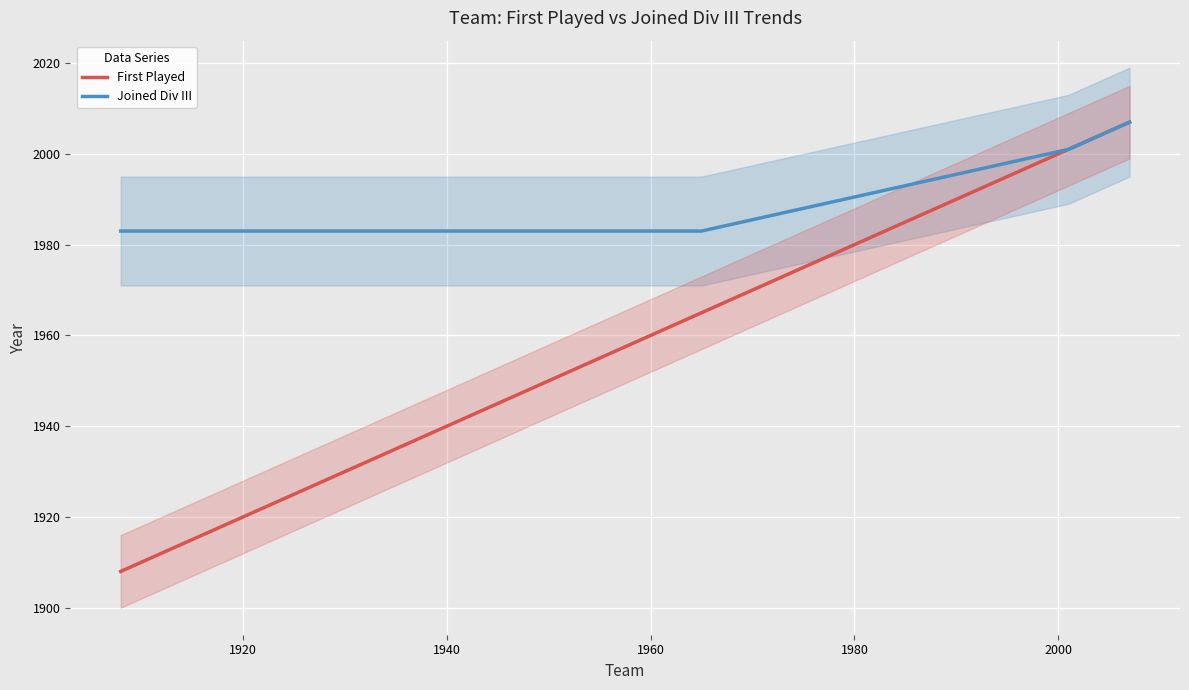

What is the highest value of the First Played series?

2007